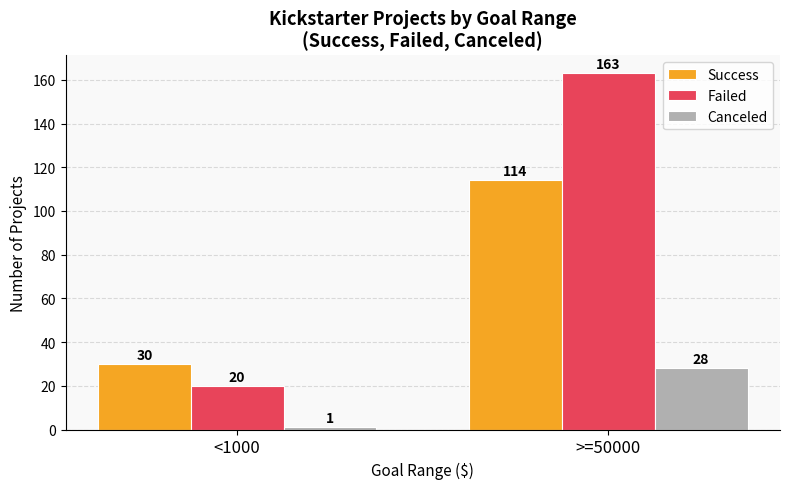

Which series has the largest total across all categories?

Failed